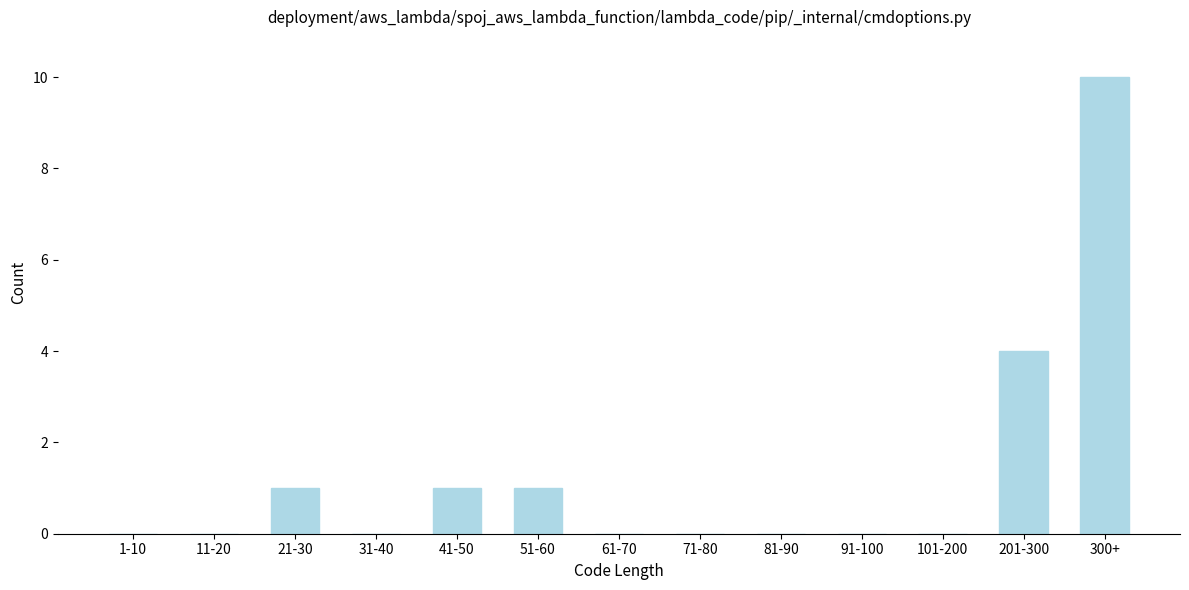

Reading left to right, transcribe all the data shown in this chart.

1-10=0	11-20=0	21-30=1	31-40=0	41-50=1	51-60=1	61-70=0	71-80=0	81-90=0	91-100=0	101-200=0	201-300=4	300+=10